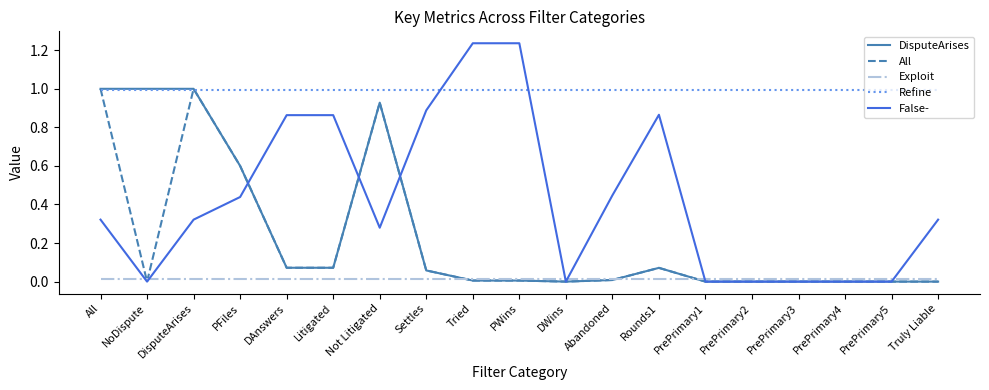

Between PrePrimary3 and Truly Liable, which series saw the biggest shift?

False-